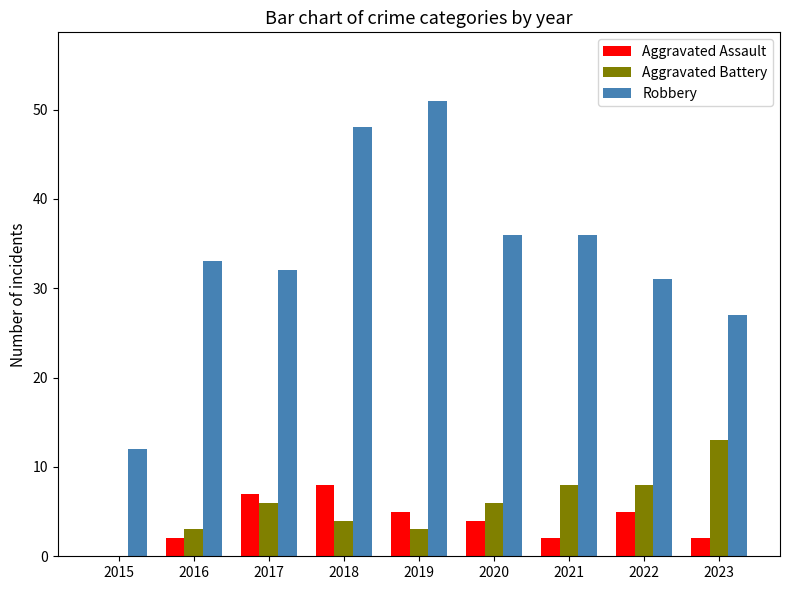

Which category has the highest value in the Aggravated Battery series?

2023